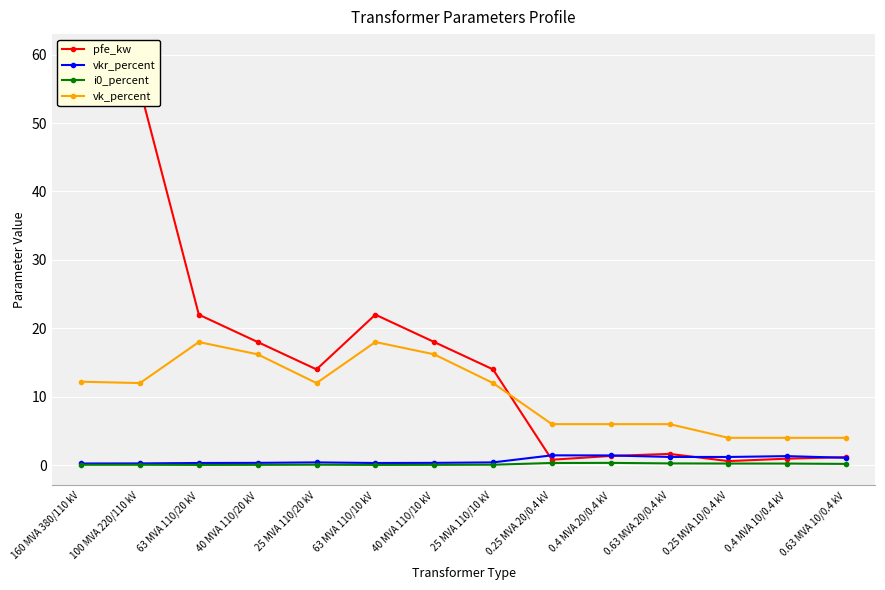

True or false: pfe_kw and i0_percent cross at least once.

False